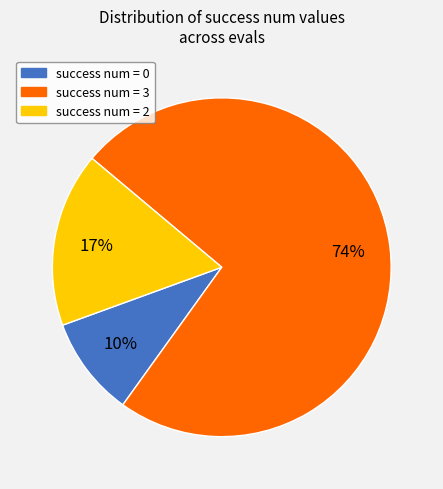

Rank the categories by value from lowest to highest.

success num = 0, success num = 2, success num = 3